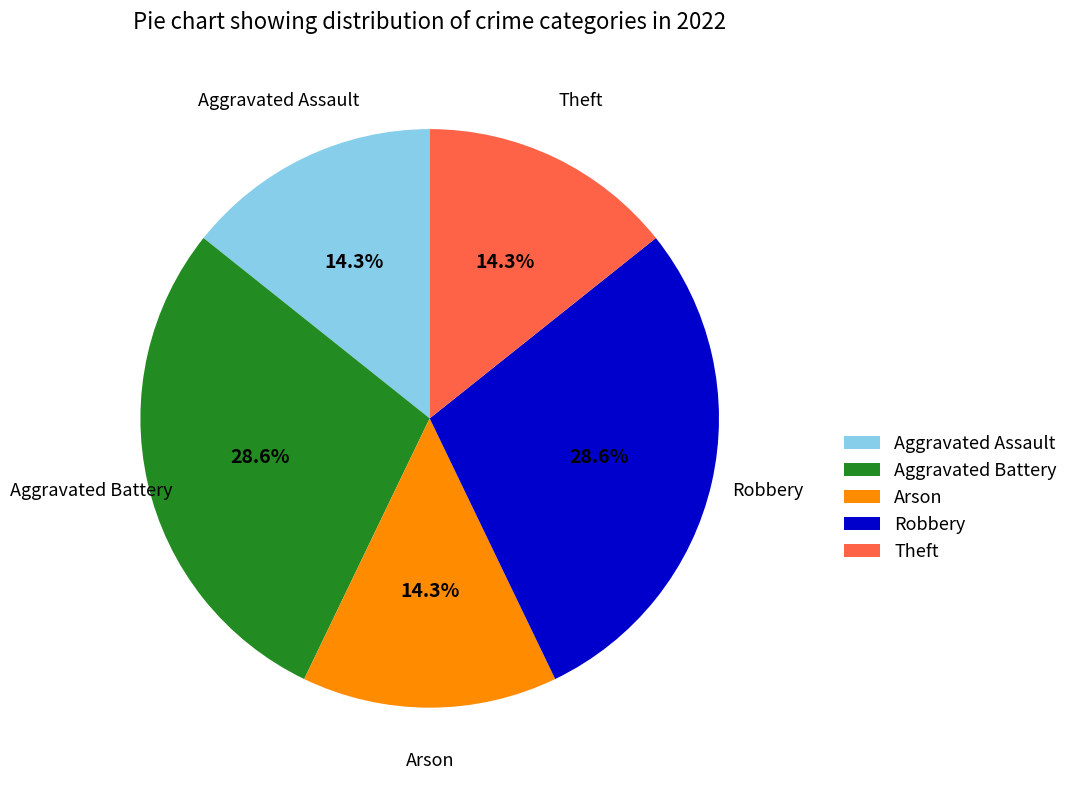

Is Theft the majority of the pie?

No